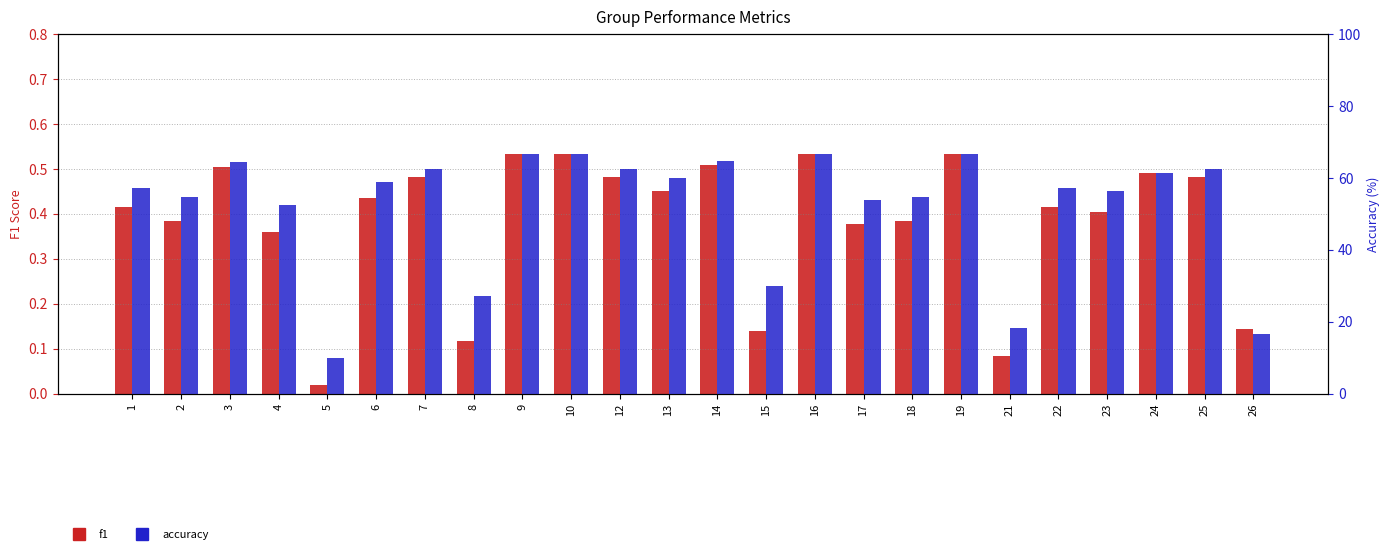

The accuracy series shows 20.7 at 14. True or false?

False